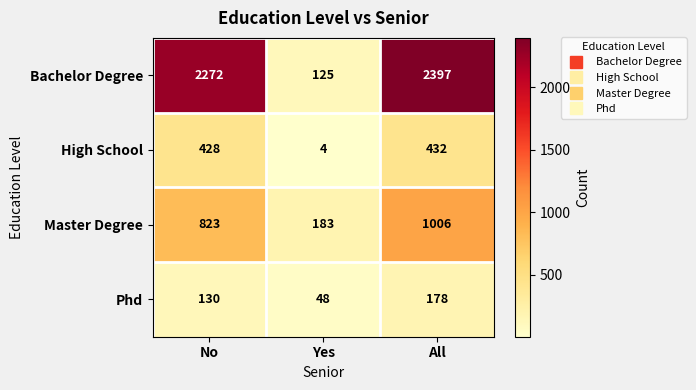

What is the total value across all series at All?

4013